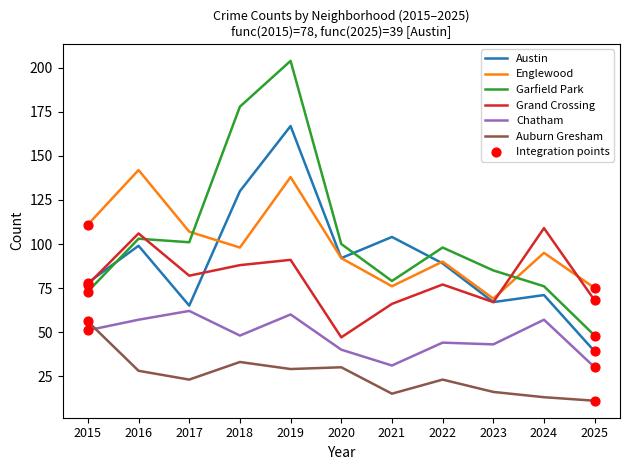

Is the value of Garfield Park at 2019 greater than the value of Auburn Gresham at 2019?

Yes